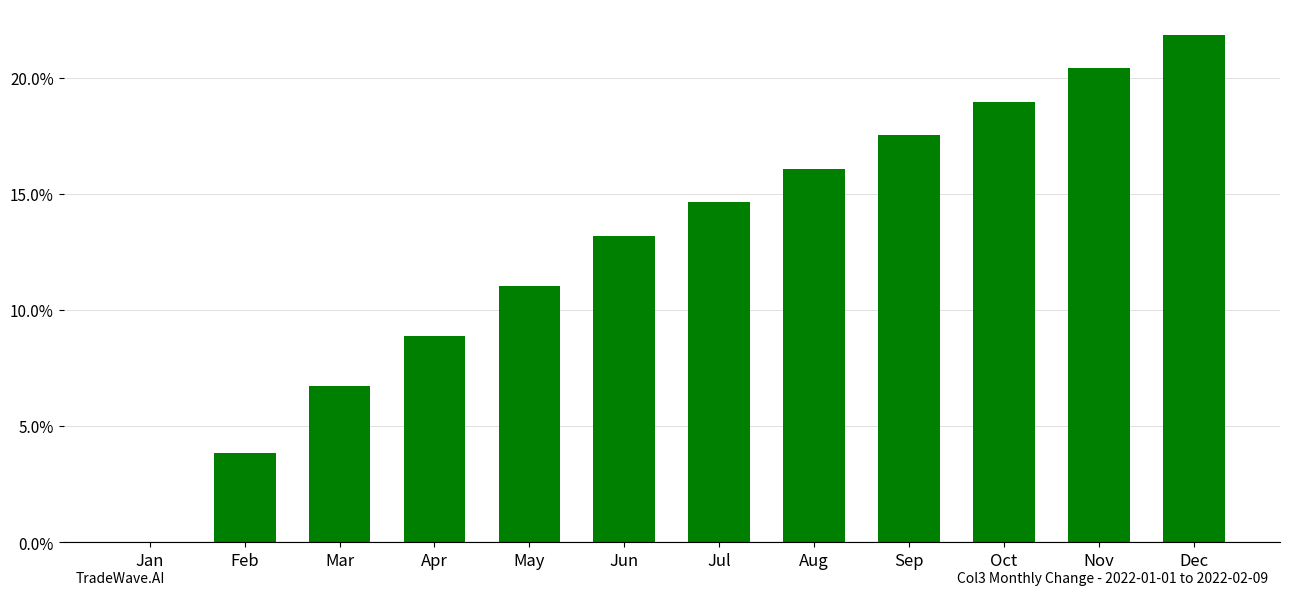

Are the bars horizontal?

No